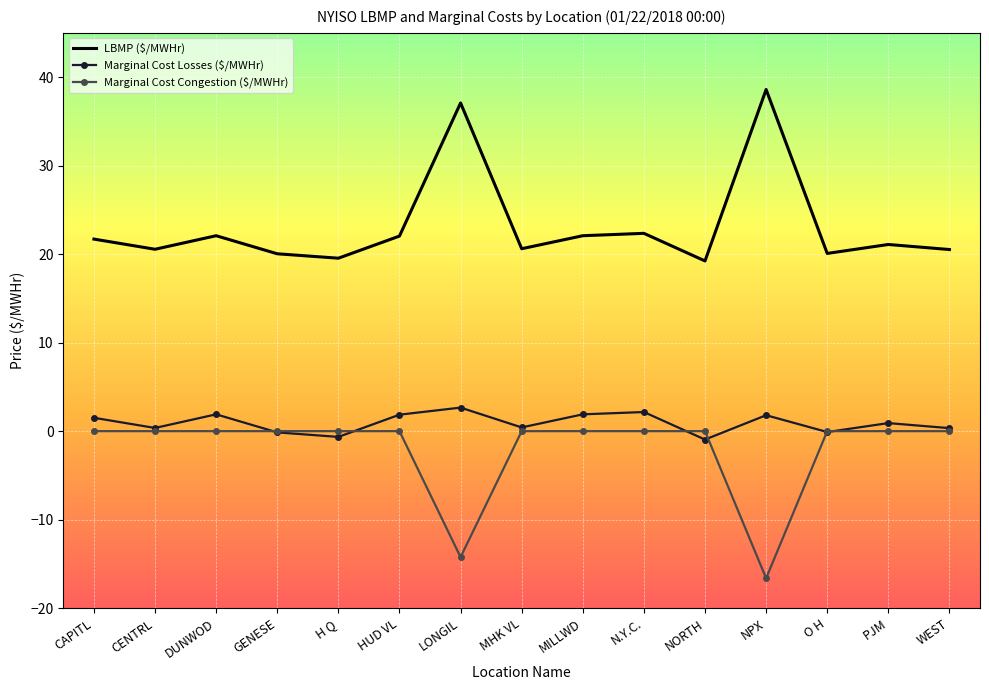

What is the highest value of the LBMP ($/MWHr) series?

38.6